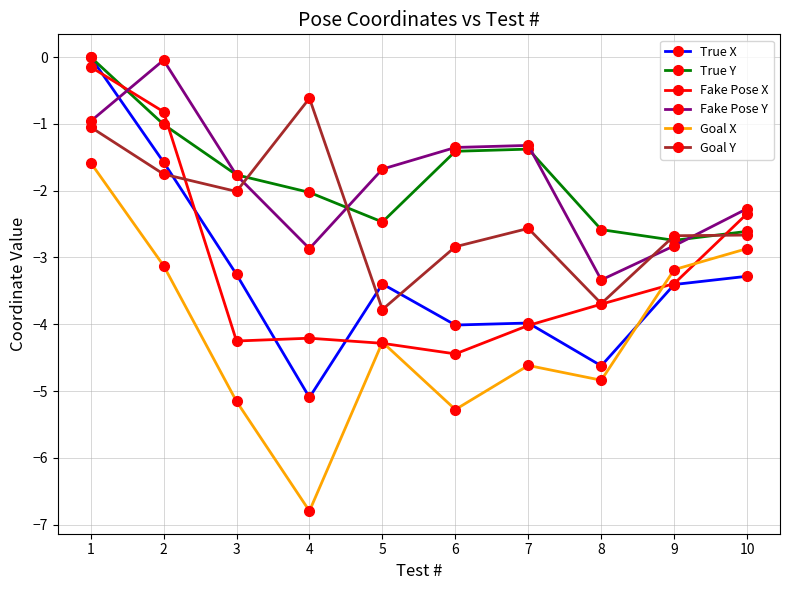

What value does the True X series have at 10?

-3.3